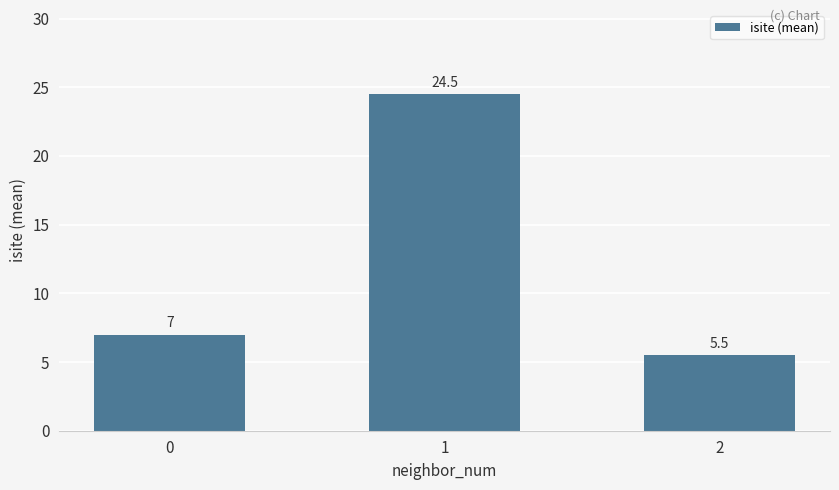

Does the chart contain stacked bars?

No